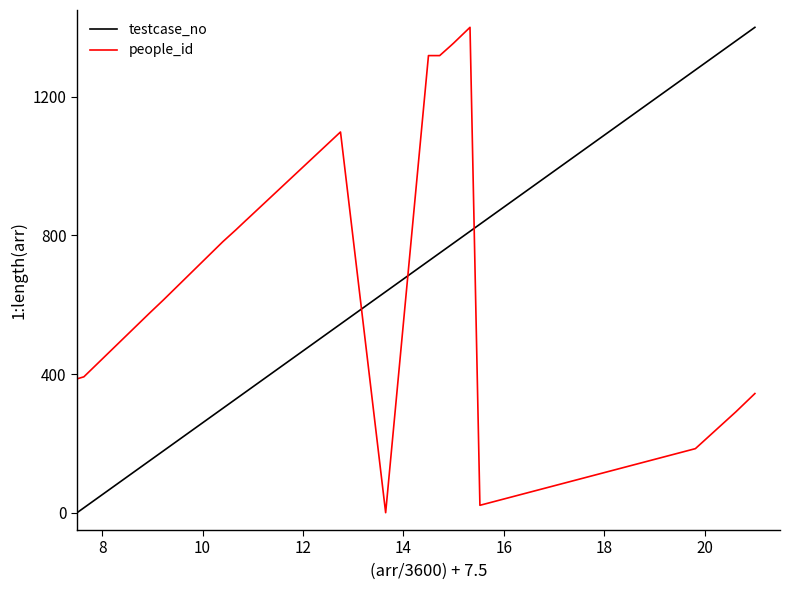

After their last crossing, which series has the higher values: testcase_no or people_id?

testcase_no